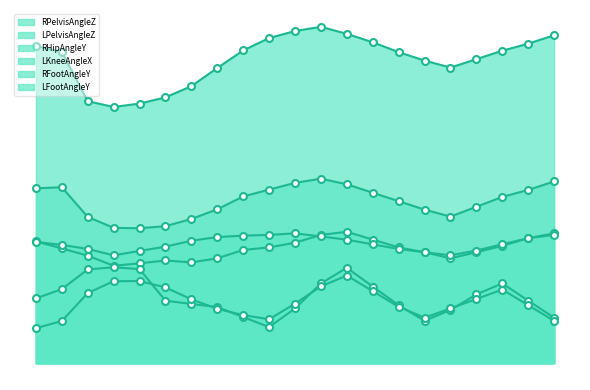

True or false: RFootAngleY and LKneeAngleX intersect in this chart.

False